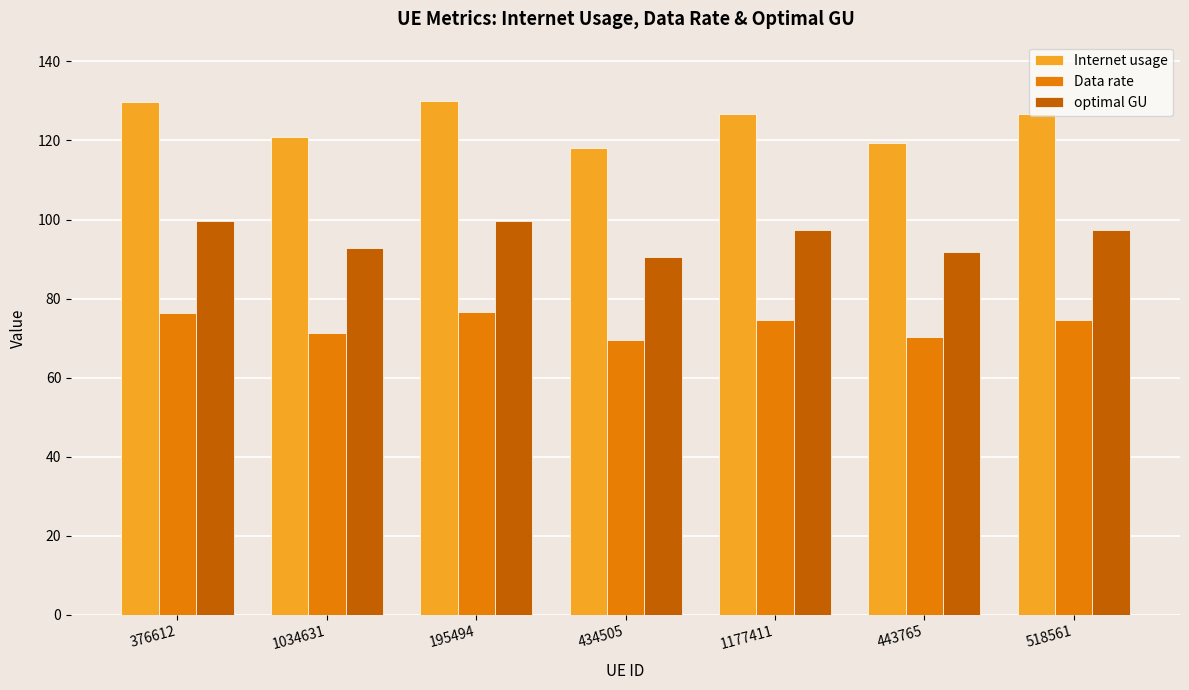

What is the smallest value displayed?

69.5